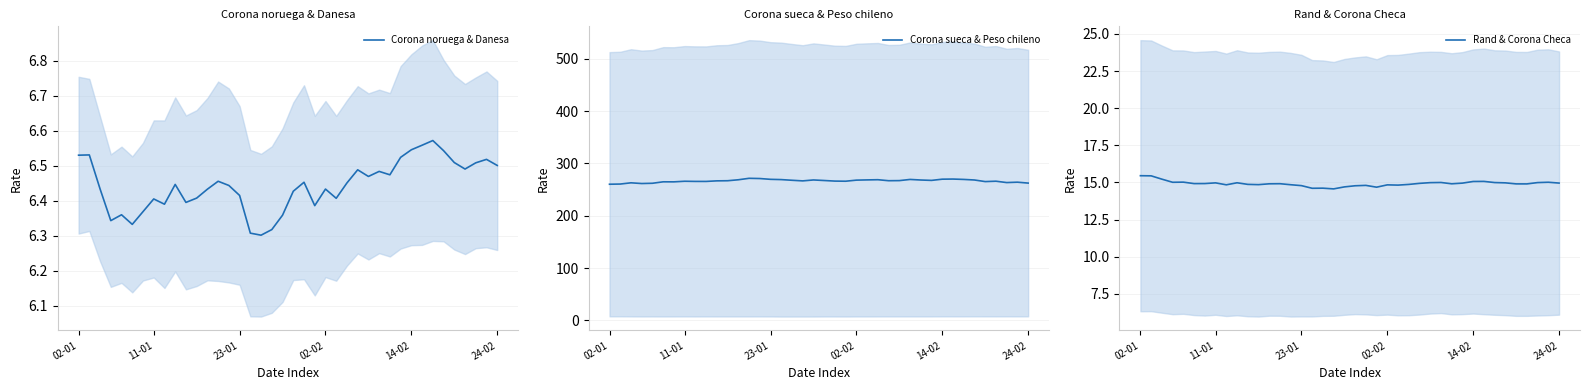

What value does the Corona noruega & Danesa series have at 16?

6.3